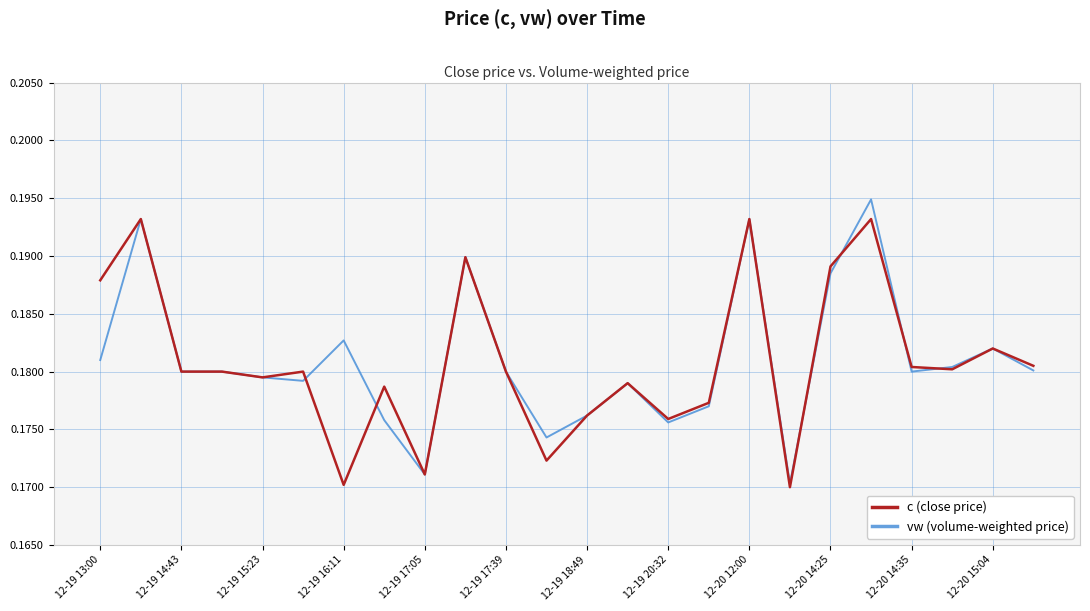

List the series in order of their peak value, highest first.

vw (volume-weighted price), c (close price)